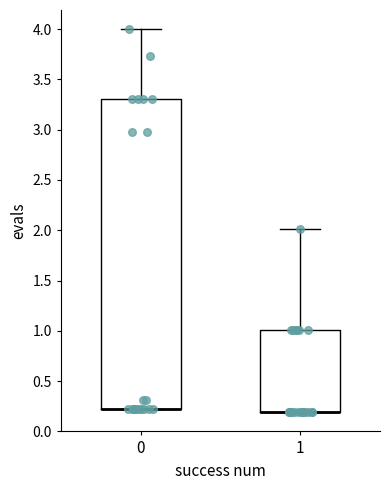

Where does the upper whisker of the box at x = 0 end on the y-axis? The values are not printed on the chart, so give them approximately, as read against the axis.

4.0